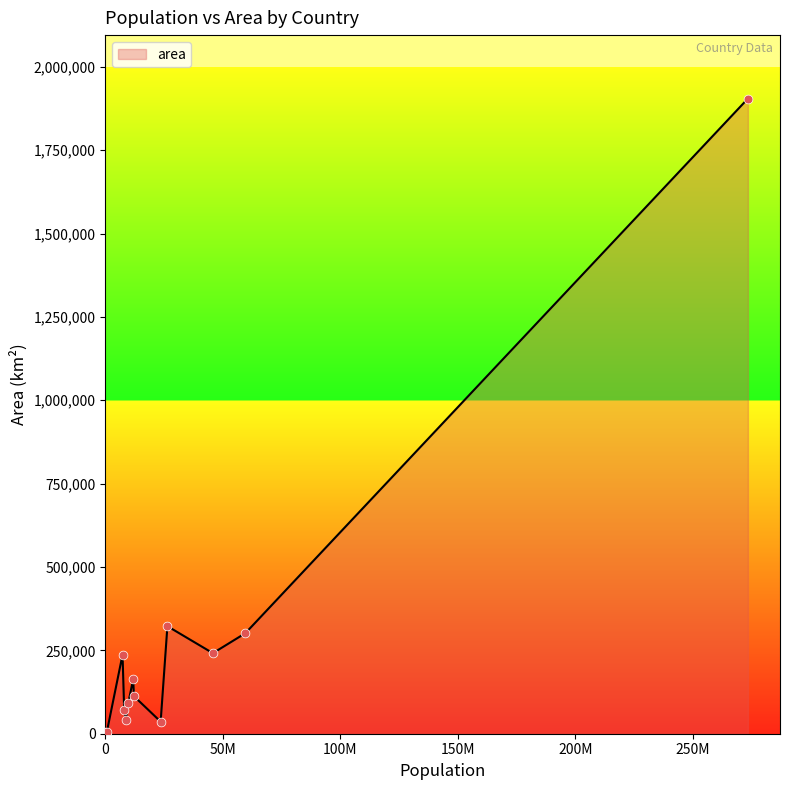

What is the difference between the maximum and minimum values?

1904522